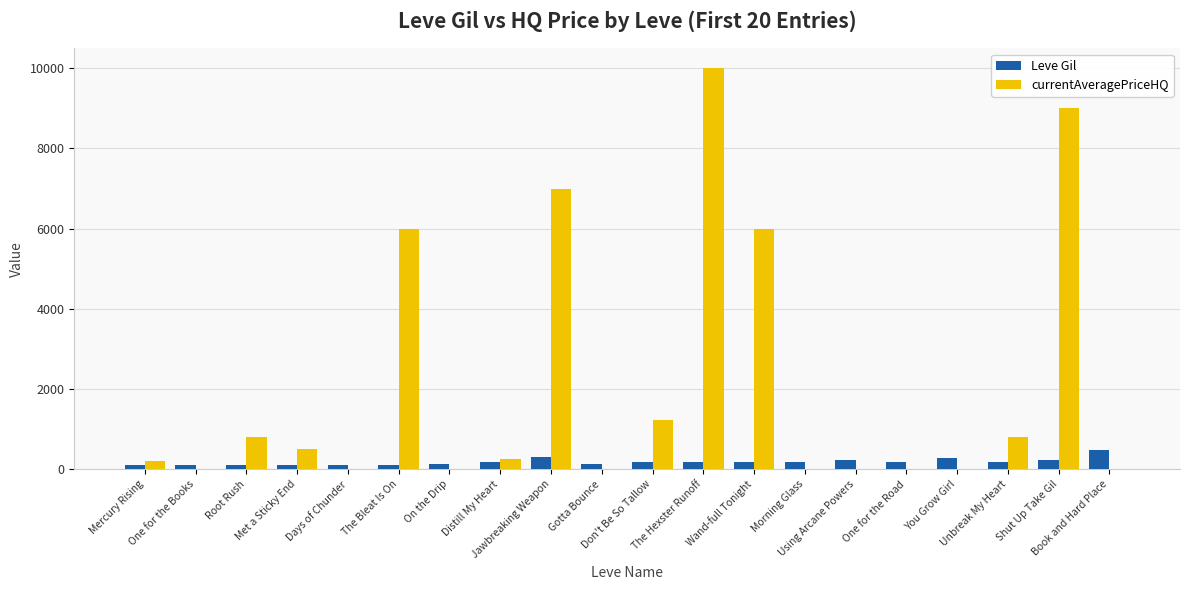

Which category has the highest value in the Leve Gil series?

Book and Hard Place